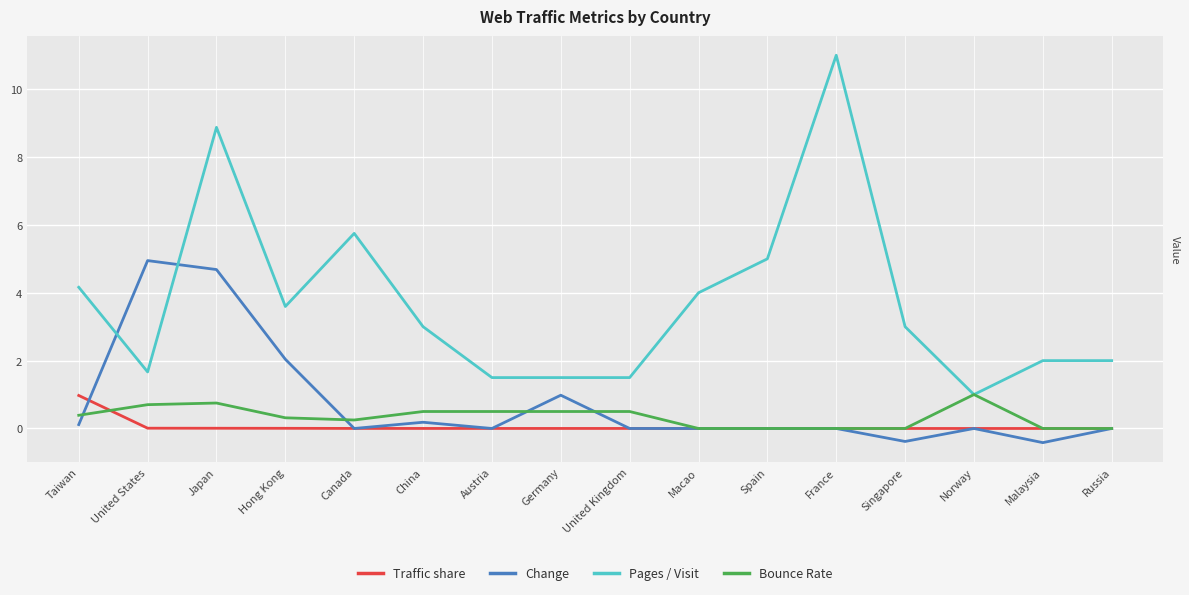

True or false: Traffic share has a value of 0.0 at Singapore.

True